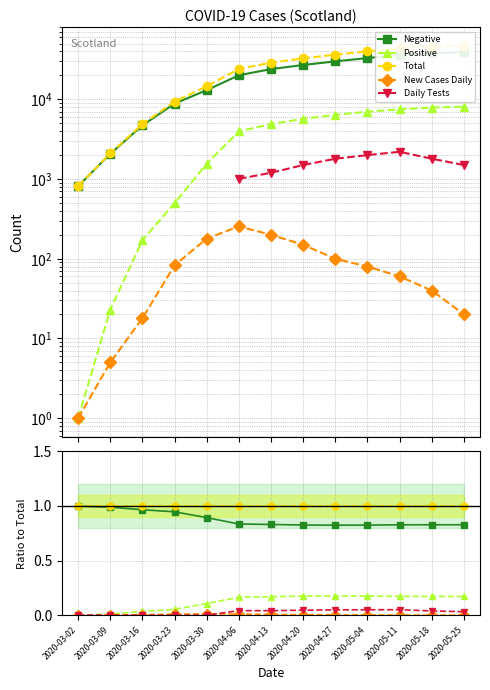

How many categories are shown in the chart?

13